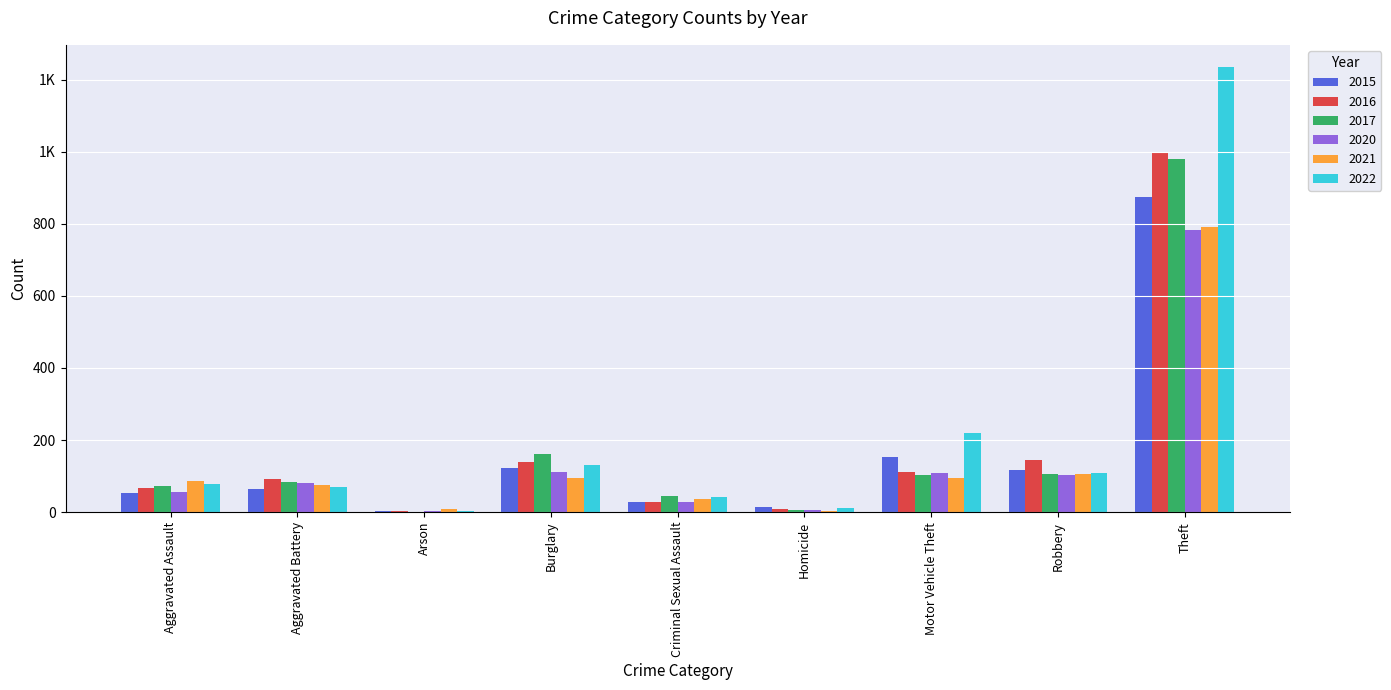

What are all the series names shown in the legend?

2015, 2016, 2017, 2020, 2021, 2022